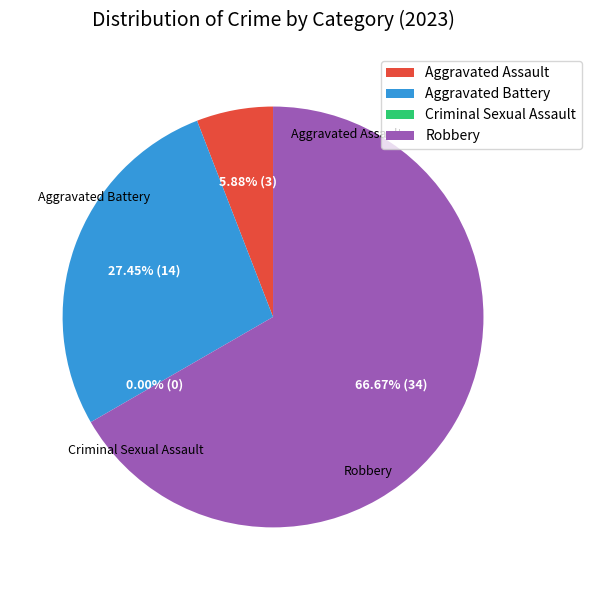

The Robbery slice represents 75% of the pie. True or false?

False